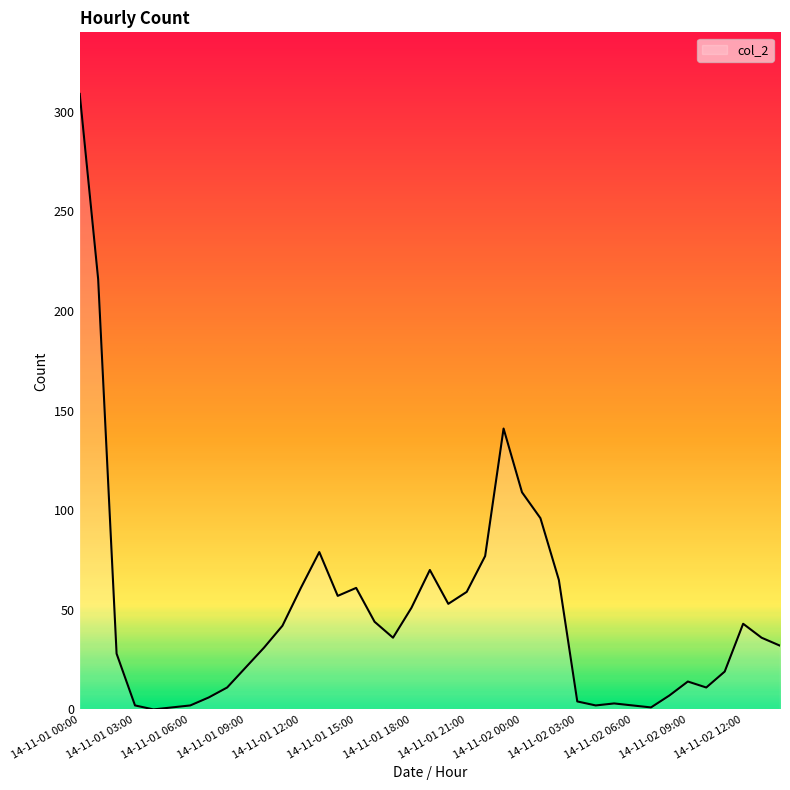

What is the greatest value displayed?

309